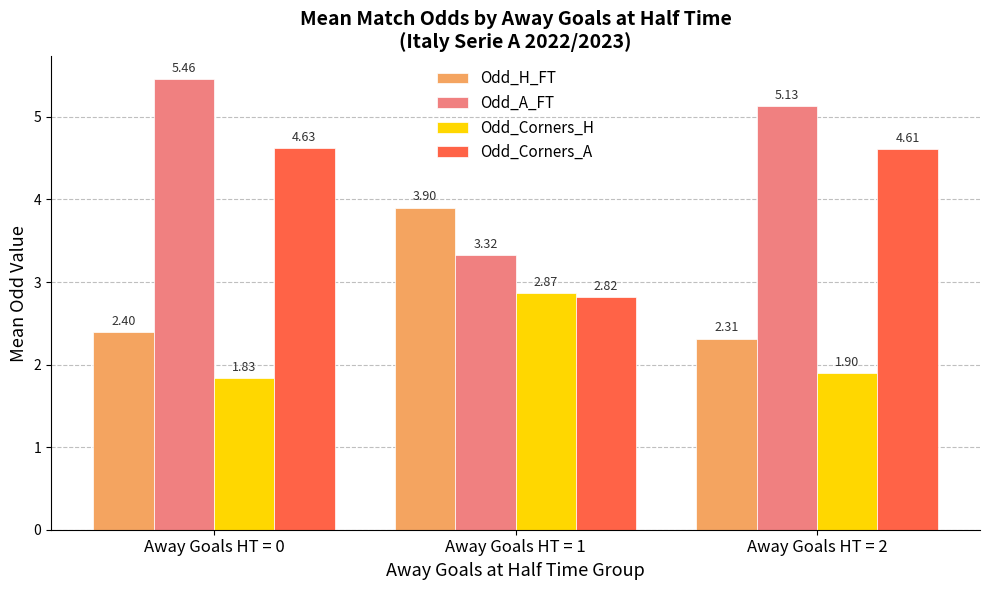

Which series has the largest range (max minus min)?

Odd_A_FT